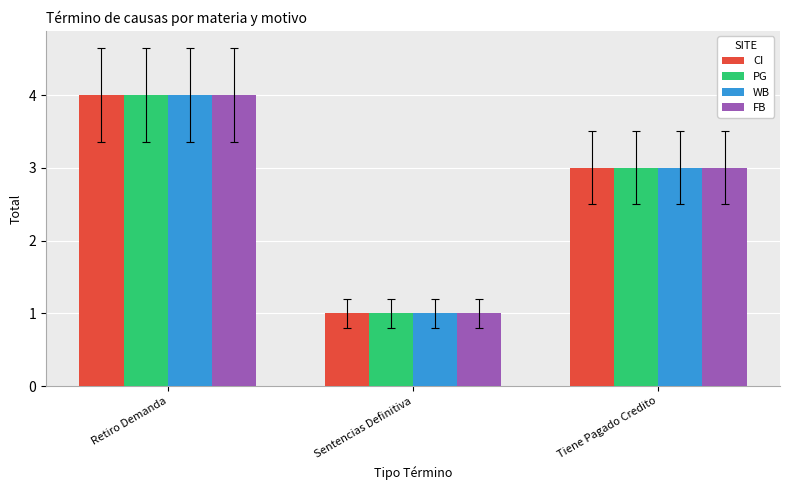

What is the total value across all series at Sentencias Definitiva?

4